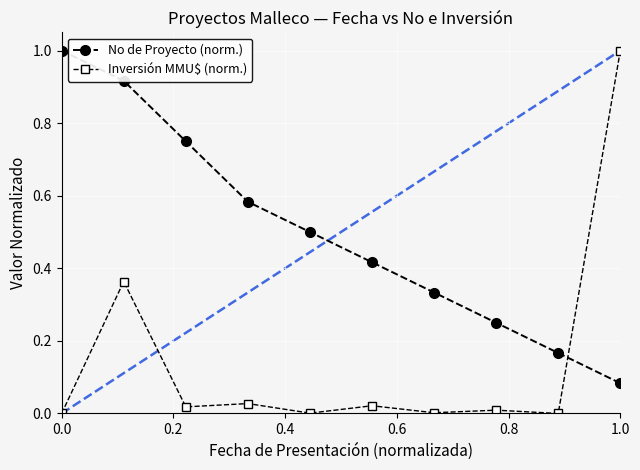

What are all the series names shown in the legend?

No de Proyecto (norm.), Inversión MMU$ (norm.)